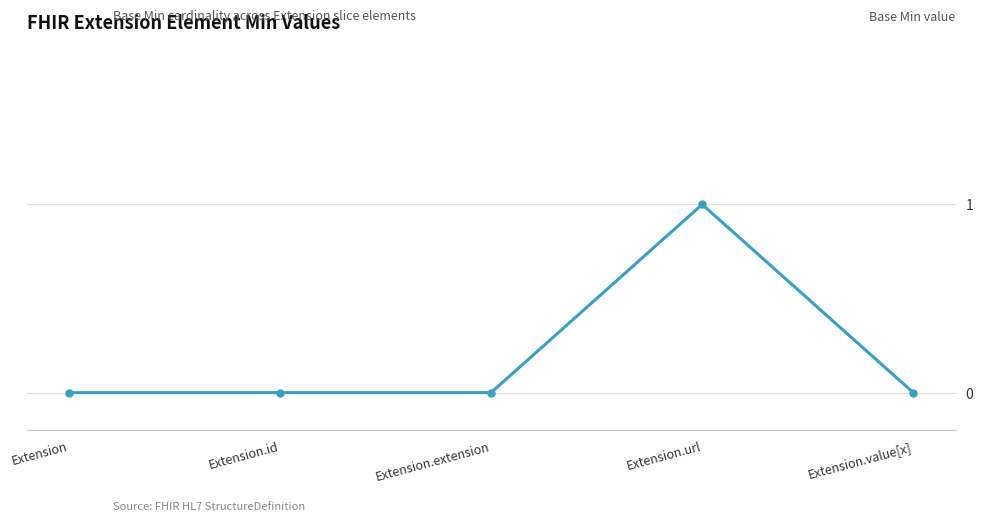

What is the label of the 4th point from the left?

Extension.url